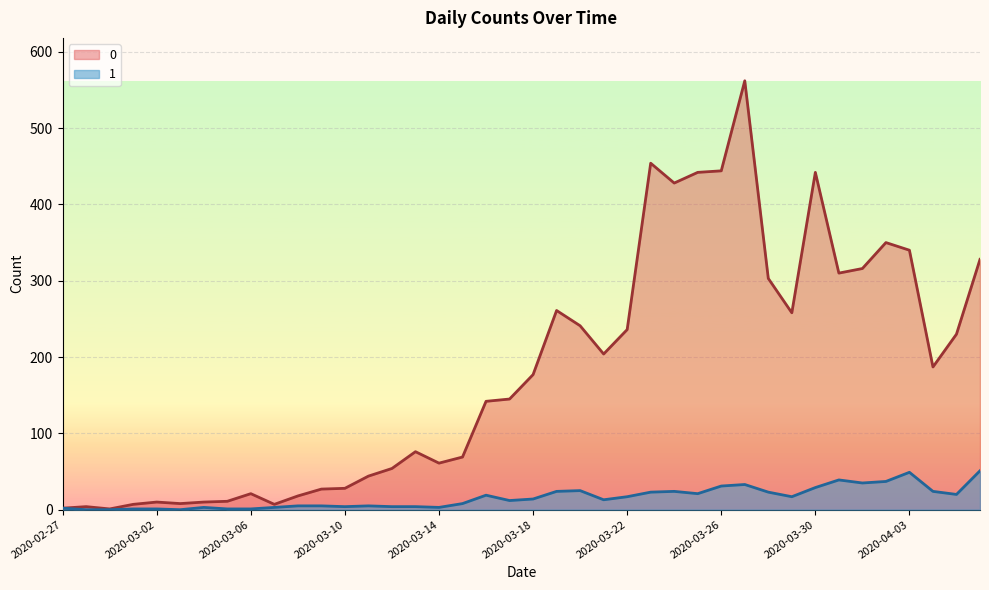

What are all the series names shown in the legend?

0, 1